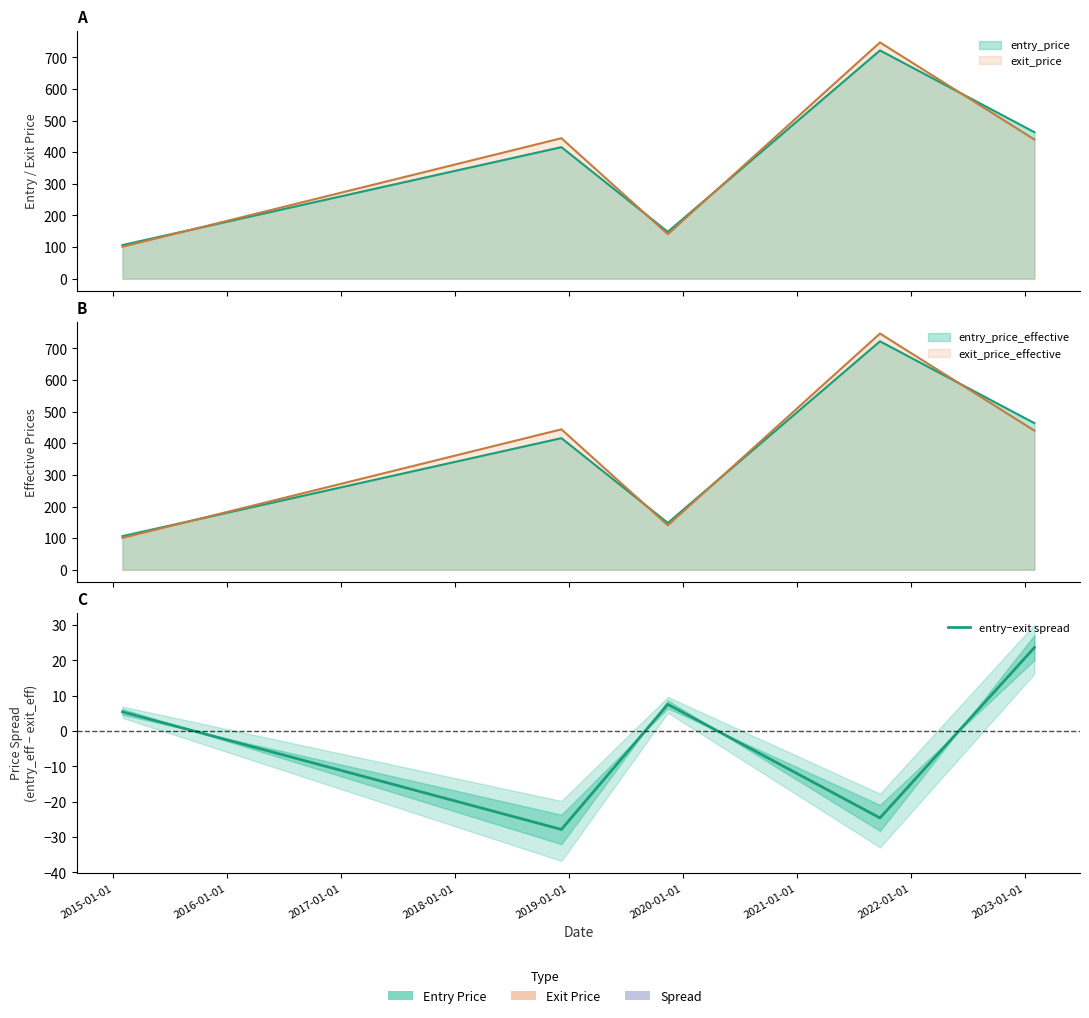

What is the value of the 1st point from the left?

5.4